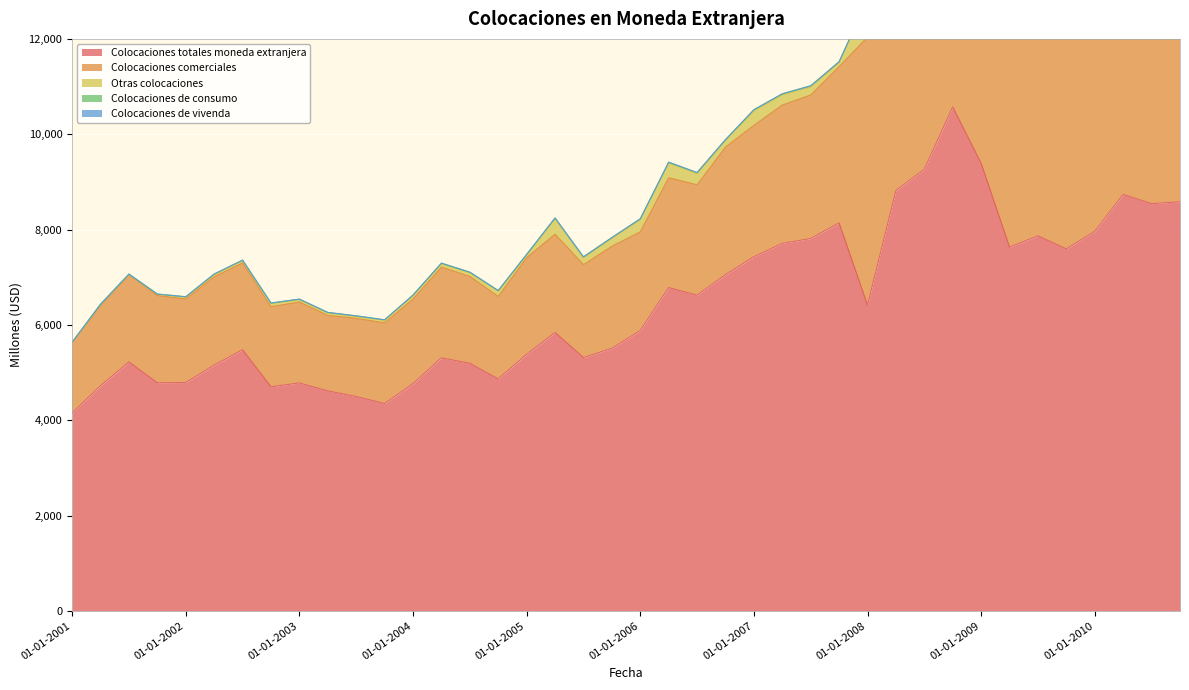

Reading left to right, extract all data points from this chart.

Colocaciones totales moneda extranjera: 01-01-2001=4148	01-04-2001=4724	01-07-2001=5222	01-10-2001=4785	01-01-2002=4789	01-04-2002=5155	01-07-2002=5478	01-10-2002=4701	01-01-2003=4781	01-04-2003=4614	01-07-2003=4496	01-10-2003=4349	01-01-2004=4766	01-04-2004=5308	01-07-2004=5194	01-10-2004=4866	01-01-2005=5382	01-04-2005=5840	01-07-2005=5315	01-10-2005=5507	01-01-2006=5881	01-04-2006=6782	01-07-2006=6623	01-10-2006=7053	01-01-2007=7429	01-04-2007=7708	01-07-2007=7811	01-10-2007=8139	01-01-2008=6413	01-04-2008=8820	01-07-2008=9264	01-10-2008=10572	01-01-2009=9388	01-04-2009=7632	01-07-2009=7867	01-10-2009=7594	01-01-2010=7960	01-04-2010=8736	01-07-2010=8543	01-10-2010=8582
Colocaciones comerciales: 01-01-2001=1478	01-04-2001=1681	01-07-2001=1827	01-10-2001=1830	01-01-2002=1755	01-04-2002=1856	01-07-2002=1822	01-10-2002=1679	01-01-2003=1699	01-04-2003=1584	01-07-2003=1640	01-10-2003=1693	01-01-2004=1777	01-04-2004=1903	01-07-2004=1823	01-10-2004=1731	01-01-2005=2028	01-04-2005=2063	01-07-2005=1949	01-10-2005=2141	01-01-2006=2071	01-04-2006=2305	01-07-2006=2316	01-10-2006=2676	01-01-2007=2758	01-04-2007=2904	01-07-2007=3012	01-10-2007=3279	01-01-2008=5626	01-04-2008=7799	01-07-2008=7981	01-10-2008=9759	01-01-2009=8829	01-04-2009=7130	01-07-2009=7117	01-10-2009=6826	01-01-2010=7231	01-04-2010=7909	01-07-2010=7657	01-10-2010=7563
Otras colocaciones: 01-01-2001=2	01-04-2001=19	01-07-2001=8	01-10-2001=25	01-01-2002=38	01-04-2002=45	01-07-2002=44	01-10-2002=69	01-01-2003=48	01-04-2003=48	01-07-2003=36	01-10-2003=53	01-01-2004=68	01-04-2004=66	01-07-2004=73	01-10-2004=111	01-01-2005=51	01-04-2005=322	01-07-2005=145	01-10-2005=170	01-01-2006=256	01-04-2006=305	01-07-2006=234	01-10-2006=141	01-01-2007=305	01-04-2007=213	01-07-2007=167	01-10-2007=85	01-01-2008=764	01-04-2008=992	01-07-2008=1250	01-10-2008=791	01-01-2009=535	01-04-2009=475	01-07-2009=716	01-10-2009=741	01-01-2010=702	01-04-2010=788	01-07-2010=846	01-10-2010=986
Colocaciones de consumo: 01-01-2001=9	01-04-2001=10	01-07-2001=9	01-10-2001=6	01-01-2002=8	01-04-2002=11	01-07-2002=14	01-10-2002=9	01-01-2003=12	01-04-2003=15	01-07-2003=17	01-10-2003=11	01-01-2004=14	01-04-2004=18	01-07-2004=16	01-10-2004=11	01-01-2005=17	01-04-2005=18	01-07-2005=18	01-10-2005=13	01-01-2006=17	01-04-2006=21	01-07-2006=22	01-10-2006=16	01-01-2007=22	01-04-2007=23	01-07-2007=26	01-10-2007=18	01-01-2008=23	01-04-2008=29	01-07-2008=33	01-10-2008=22	01-01-2009=24	01-04-2009=27	01-07-2009=34	01-10-2009=26	01-01-2010=27	01-04-2010=40	01-07-2010=40	01-10-2010=33
Colocaciones de vivenda: 01-01-2001=0	01-04-2001=0	01-07-2001=0	01-10-2001=0	01-01-2002=0	01-04-2002=0	01-07-2002=0	01-10-2002=0	01-01-2003=0	01-04-2003=0	01-07-2003=0	01-10-2003=0	01-01-2004=0	01-04-2004=0	01-07-2004=0	01-10-2004=0	01-01-2005=0	01-04-2005=0	01-07-2005=0	01-10-2005=0	01-01-2006=0	01-04-2006=0	01-07-2006=0	01-10-2006=0	01-01-2007=0	01-04-2007=0	01-07-2007=0	01-10-2007=0	01-01-2008=0	01-04-2008=0	01-07-2008=0	01-10-2008=0	01-01-2009=0	01-04-2009=0	01-07-2009=0	01-10-2009=0	01-01-2010=0	01-04-2010=0	01-07-2010=0	01-10-2010=0